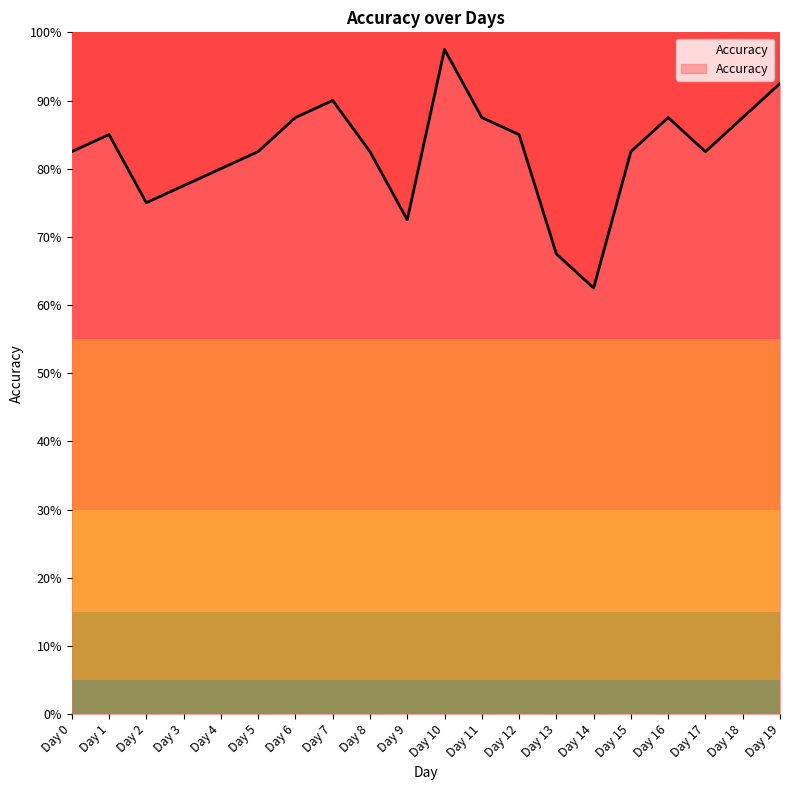

Which category has the lowest value across all series?

Day 14